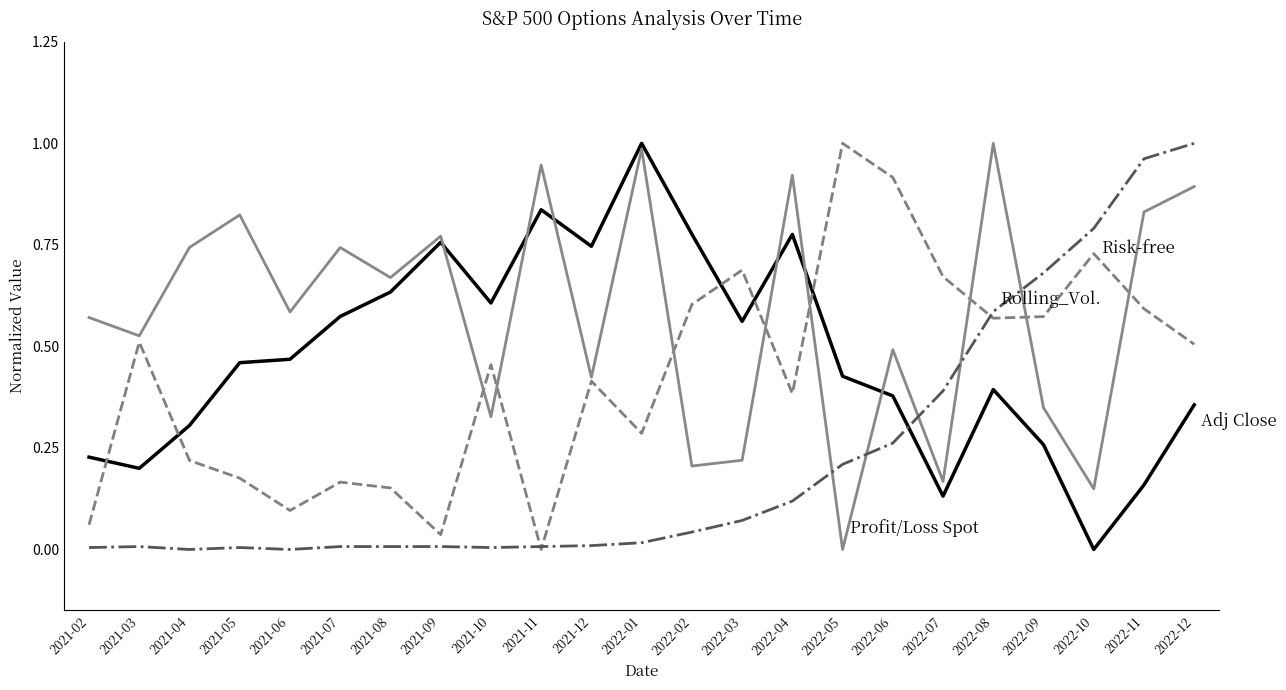

At which category is the sum across all series the highest?

2022-12